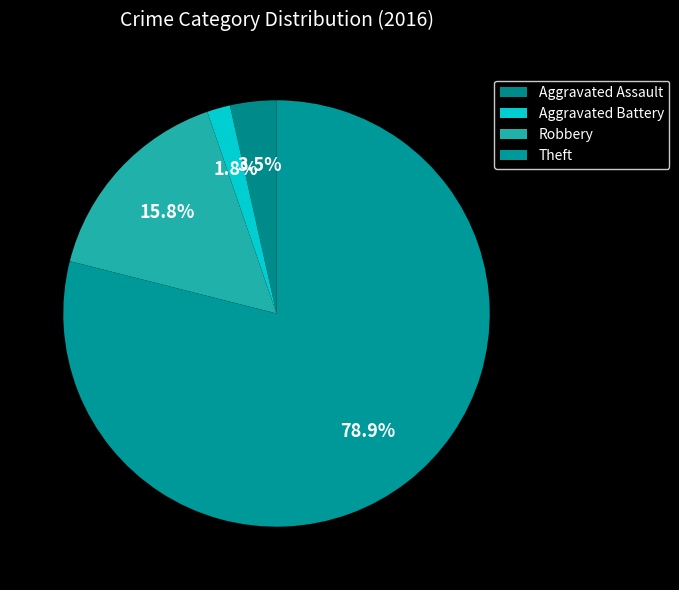

Is it true that Theft is 79% of the pie?

True